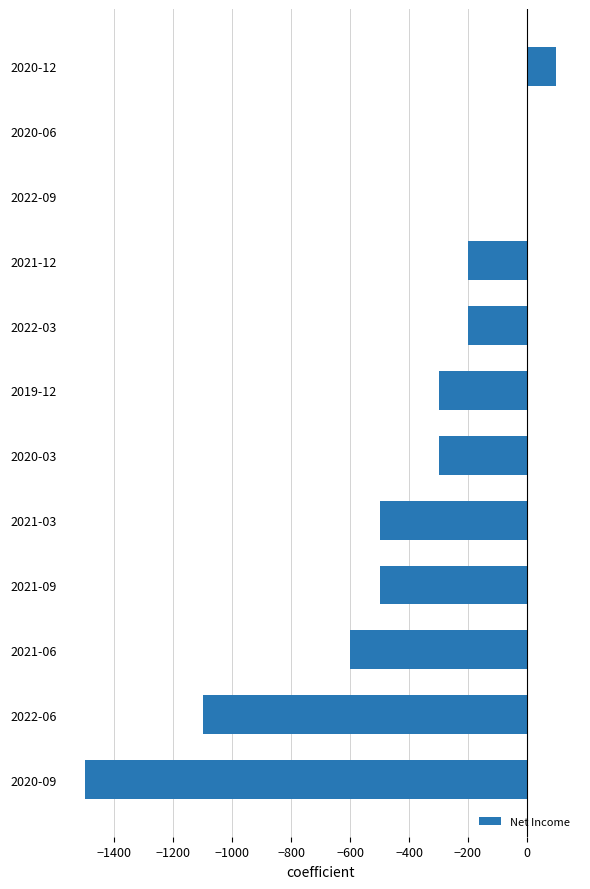

Is it true that the value at 2022-06 is -1908?

False